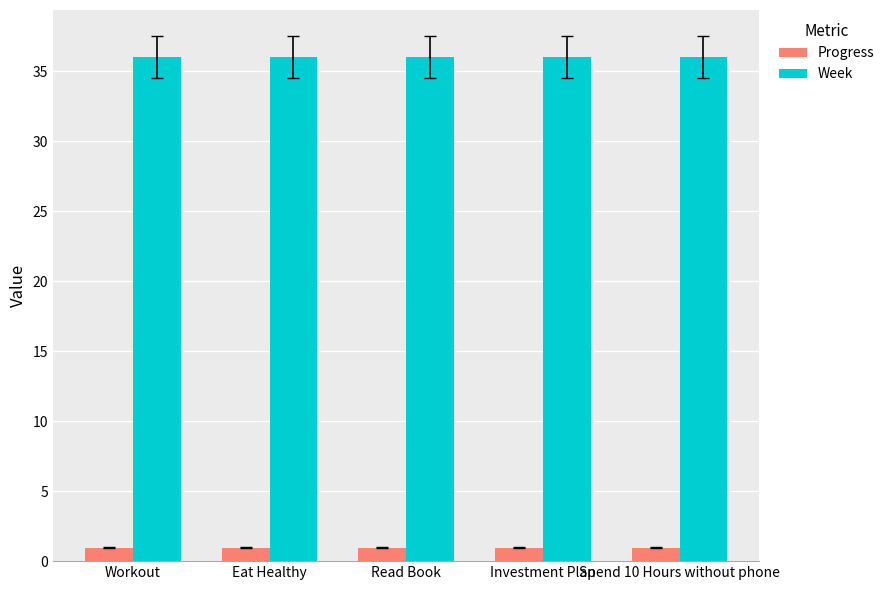

List the series in order of their peak value, highest first.

Week, Progress